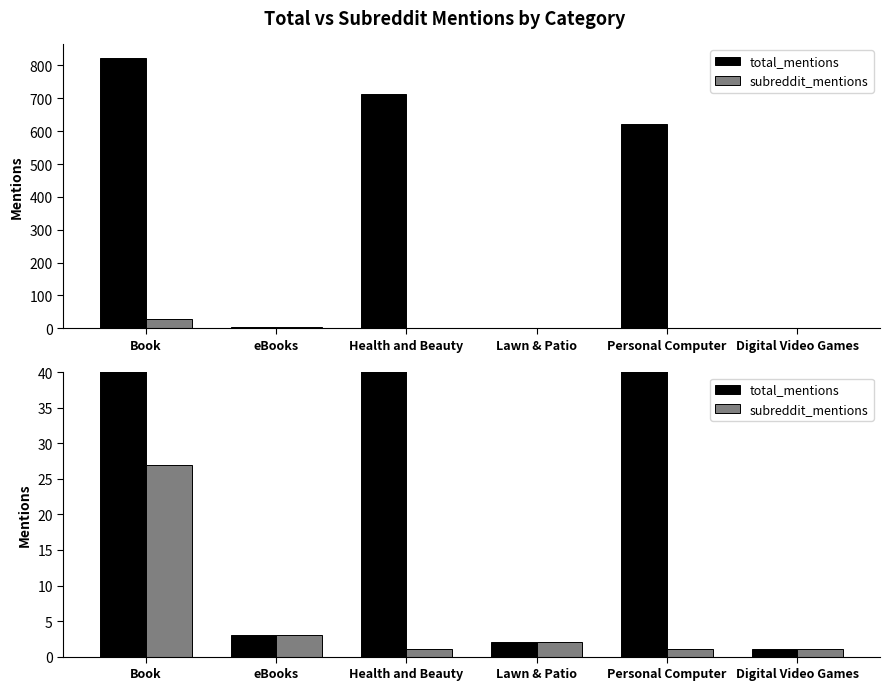

Reading left to right, transcribe all the data shown in this chart.

total_mentions: 824	3	713	2	623	1
subreddit_mentions: 27	3	1	2	1	1